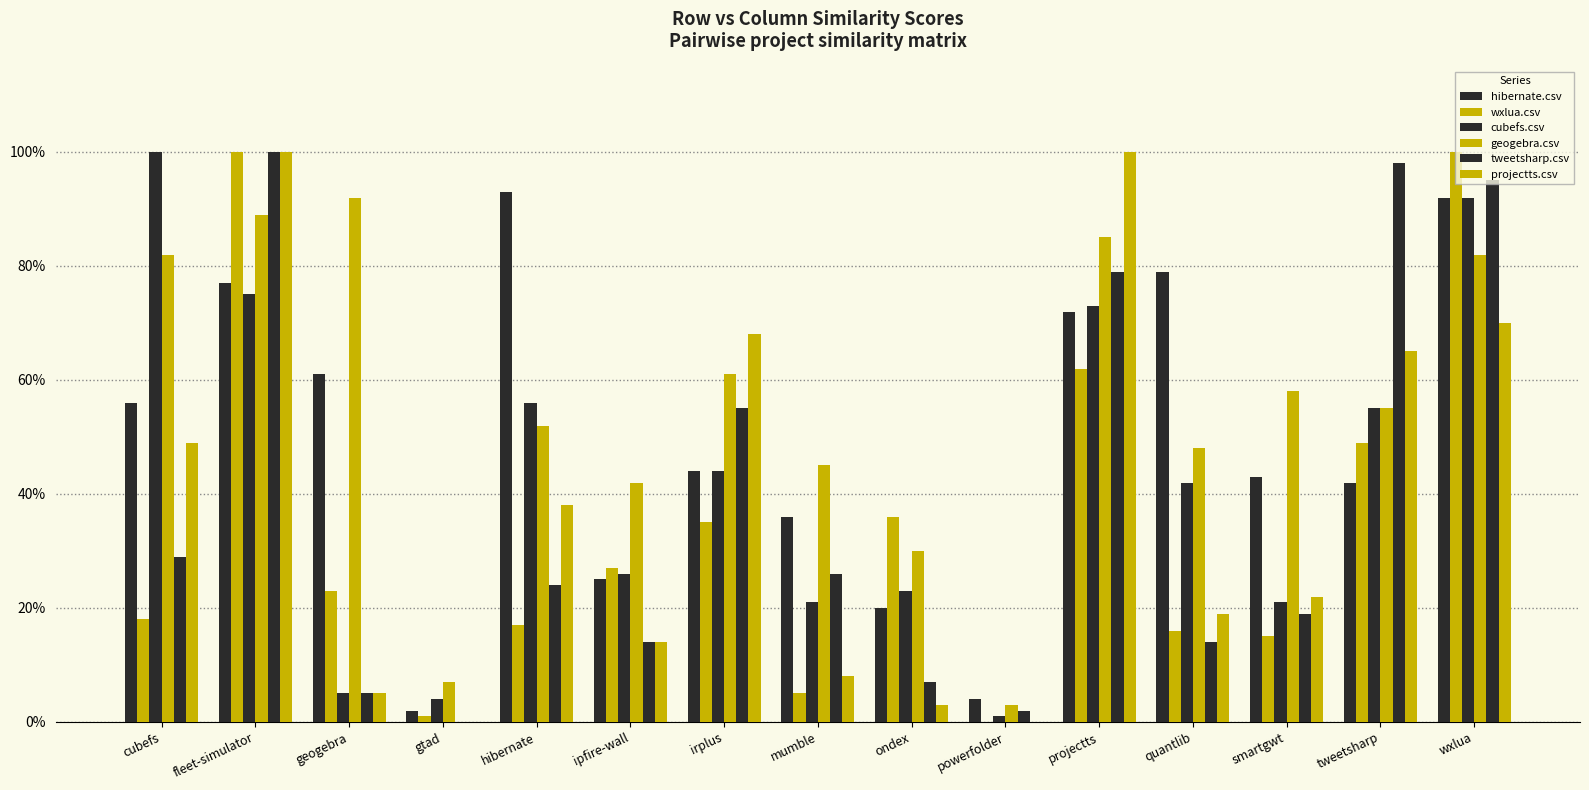

Are the bars horizontal?

No